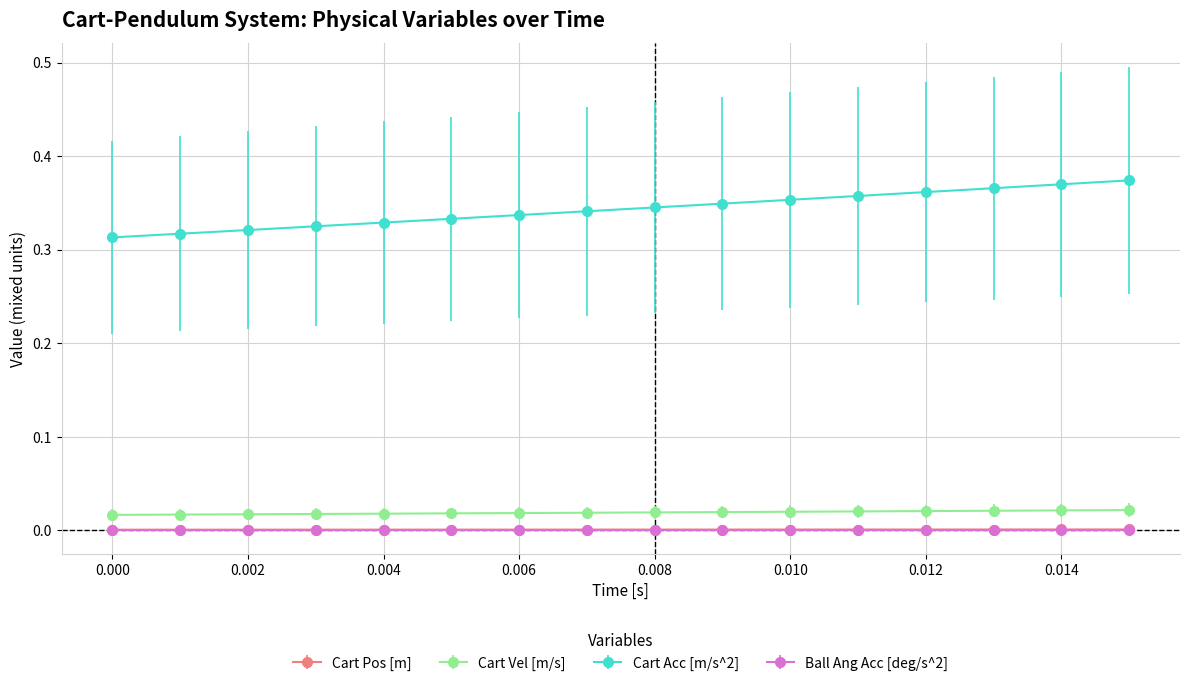

Which series has the largest total across all categories?

Cart Acc [m/s^2]